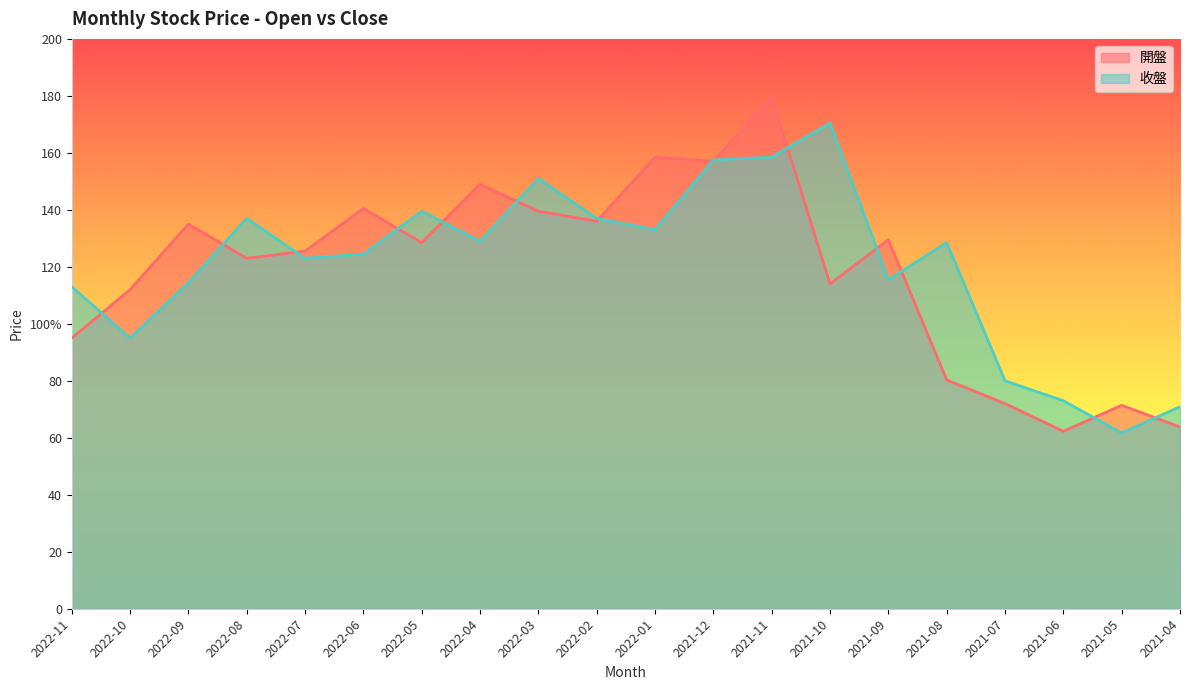

What position from the right is 2022-01?

10